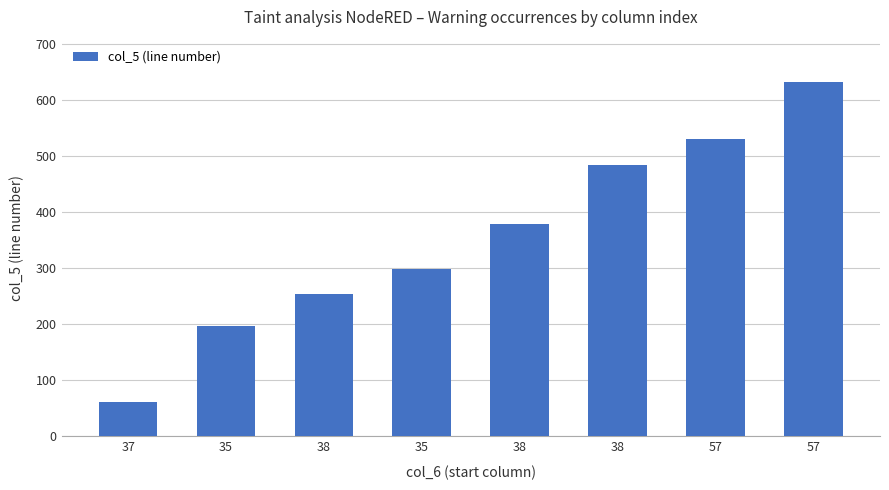

Does the chart contain any negative values?

No